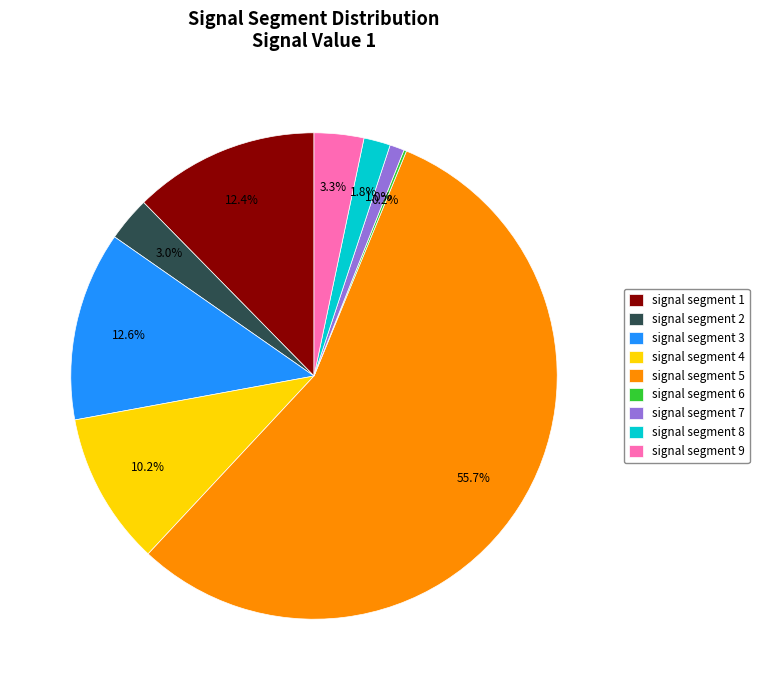

What portion of the pie excludes signal segment 9?

96.7%